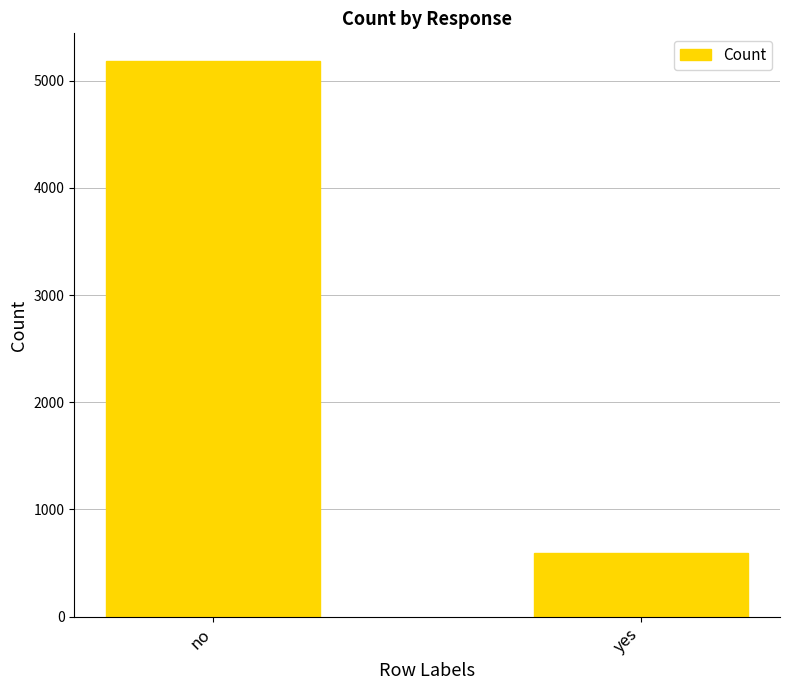

What is the ratio of the value at no to the value at yes?

8.7